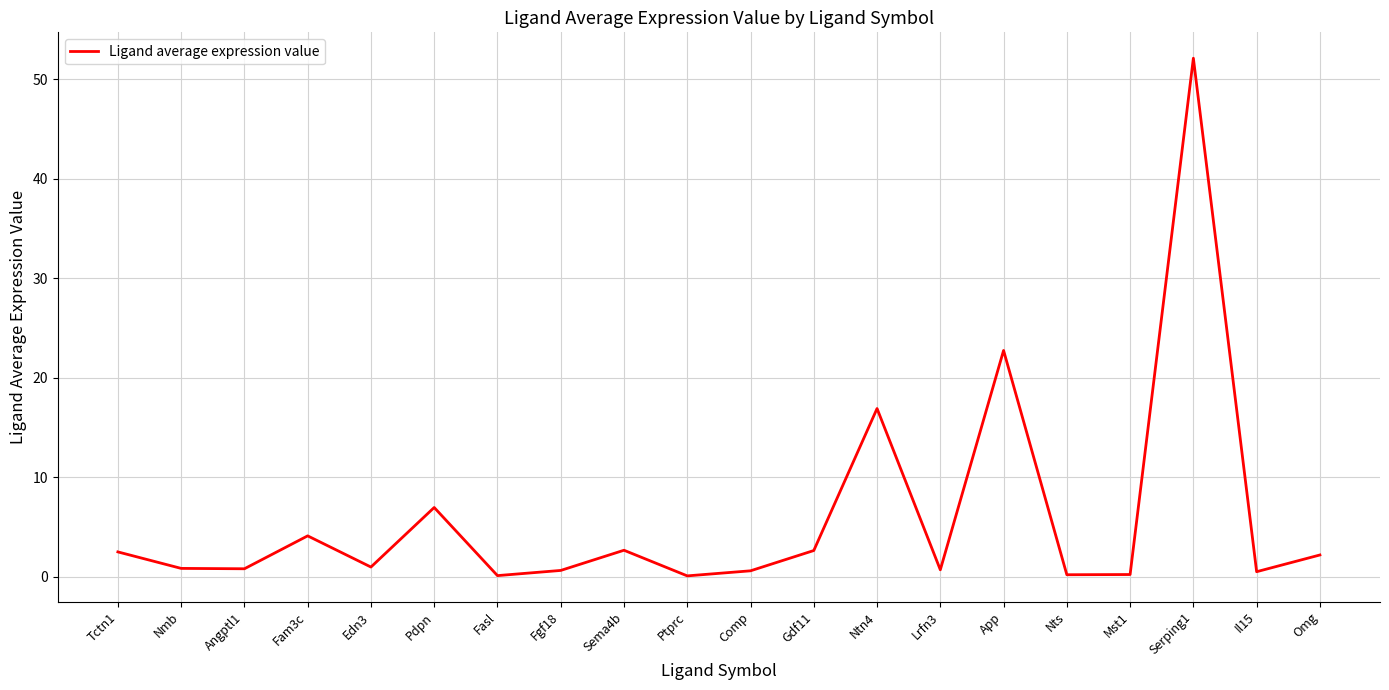

True or false: the data shows 1.0 at Edn3.

True